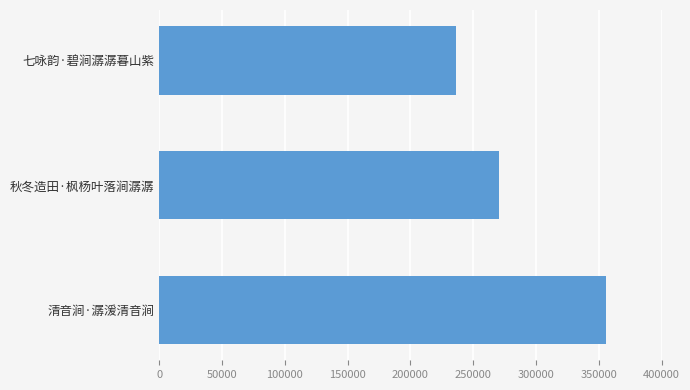

What is the maximum value shown in the chart?

355957